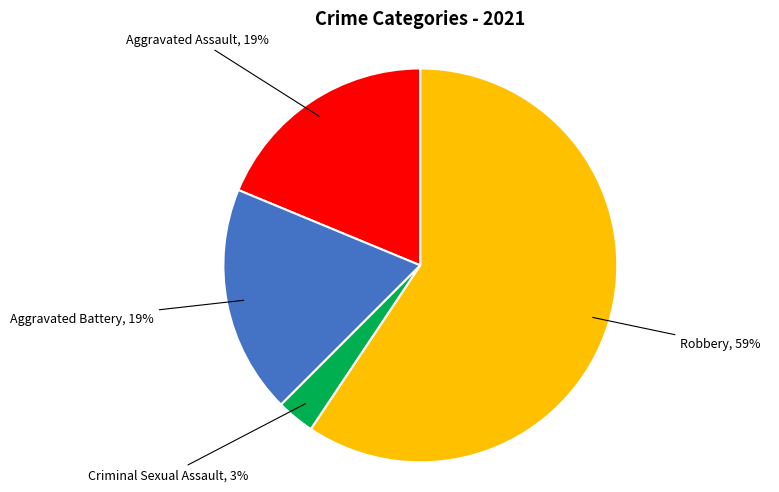

Does any single category account for the majority?

Yes